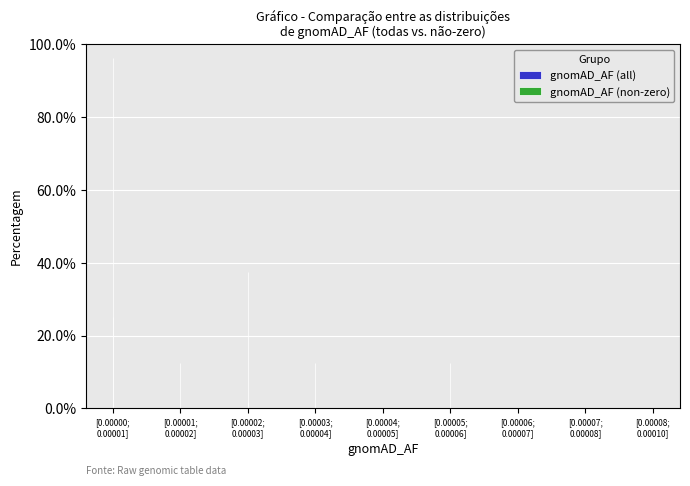

What is the sum of all gnomAD_AF (non-zero) values?

100.0